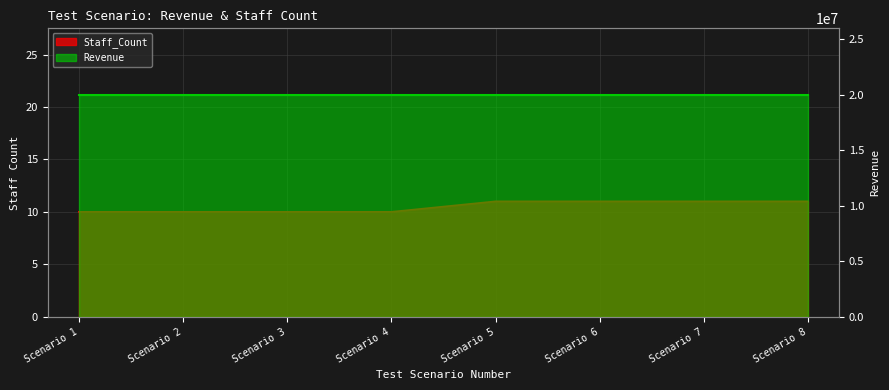

How many data points are less than 11?

4